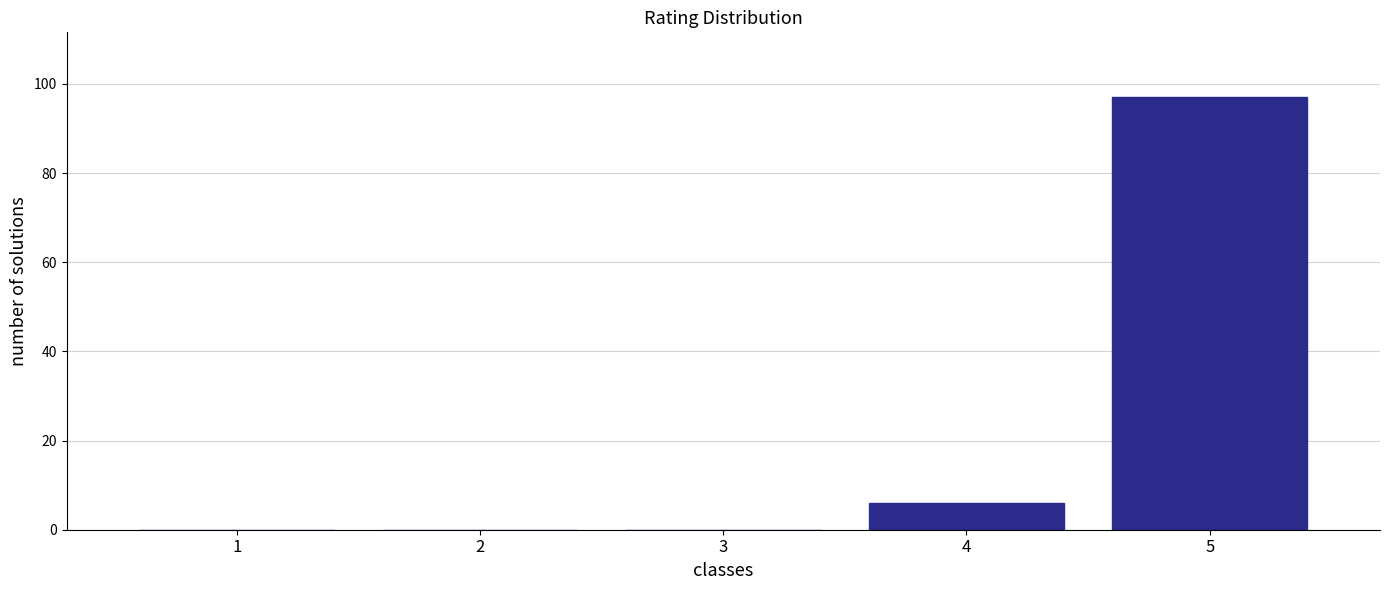

Reading right to left, list all the values displayed in this chart.

5=97	4=6	3=0	2=0	1=0